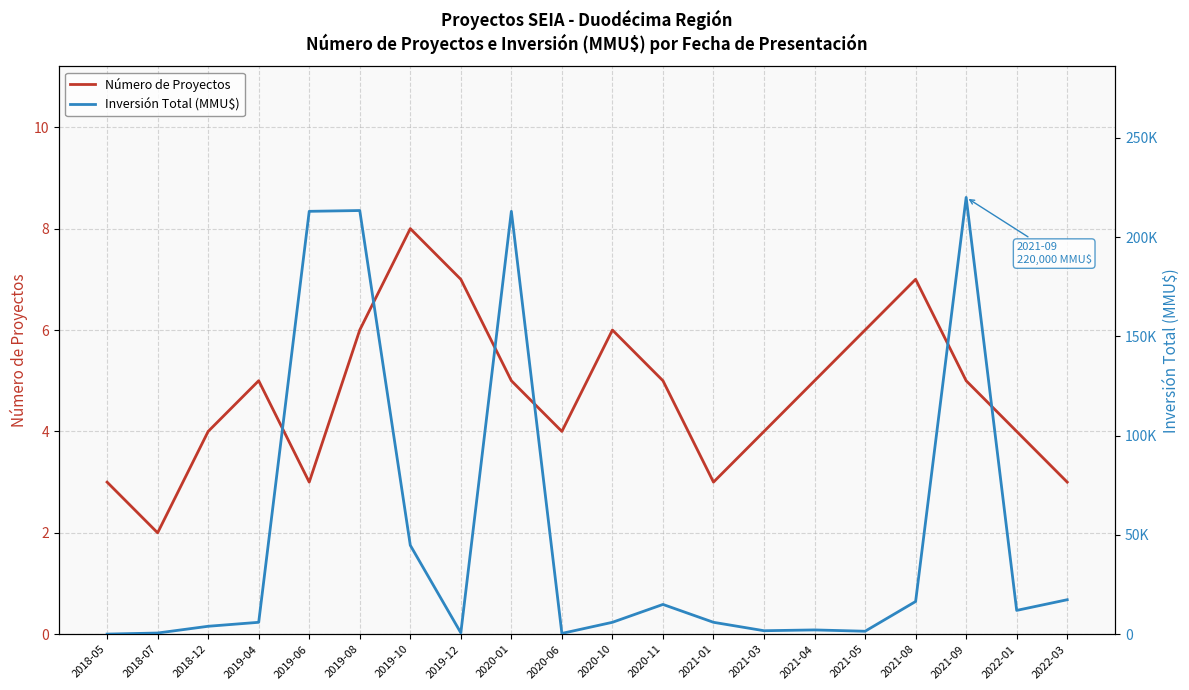

At which label is Número de Proyectos closest to 5?

2019-04